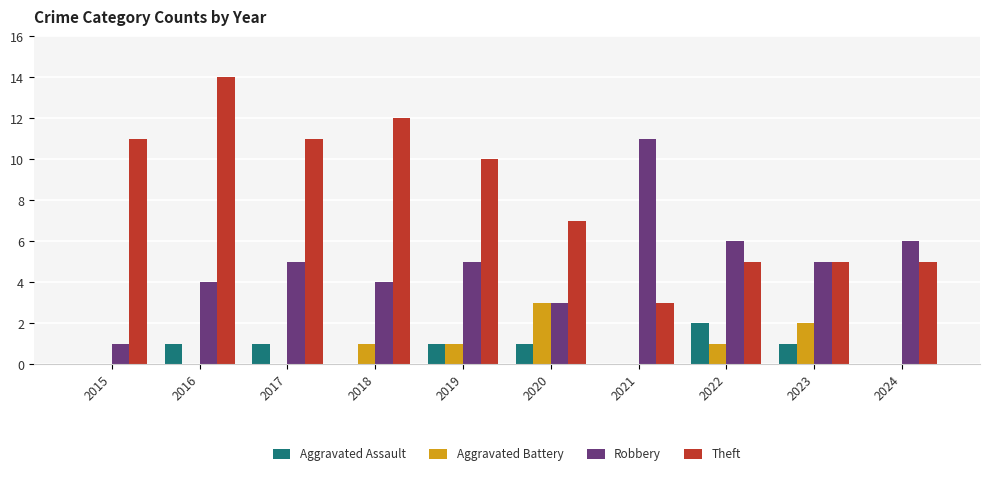

At which label is Theft closest to 8?

2020